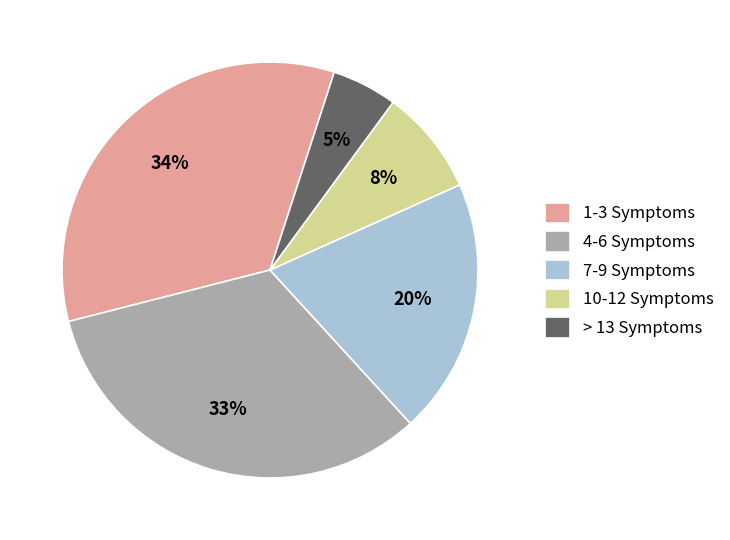

Count the number of slices in the pie.

5